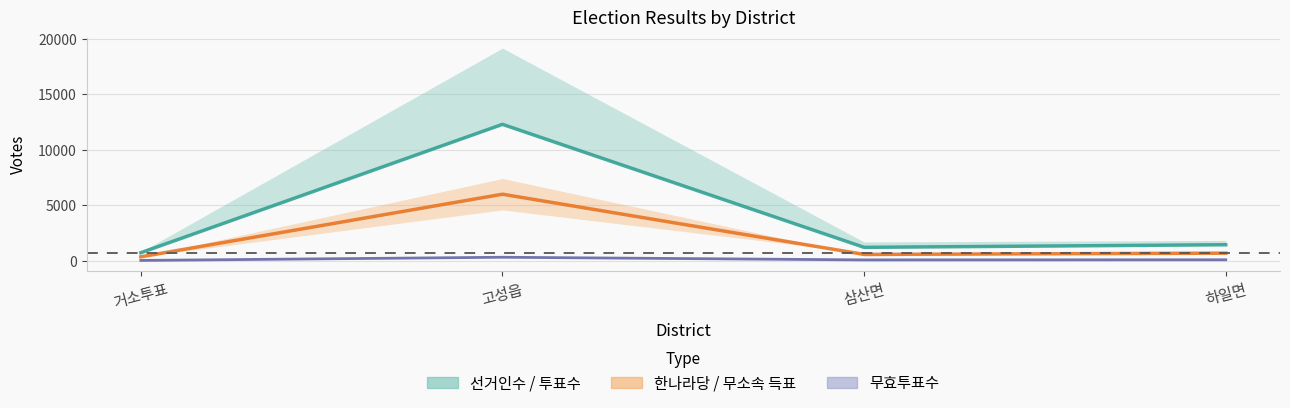

What are all the series names shown in the legend?

선거인수 / 투표수, 한나라당 / 무소속 득표, 무효투표수